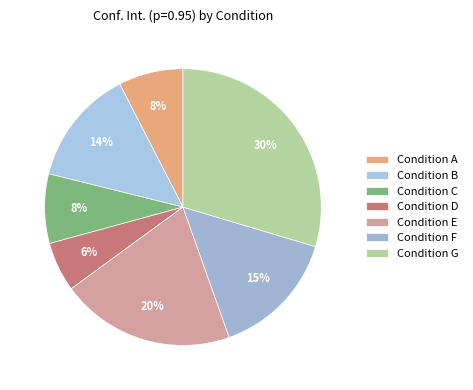

How many slices are in this pie chart?

7